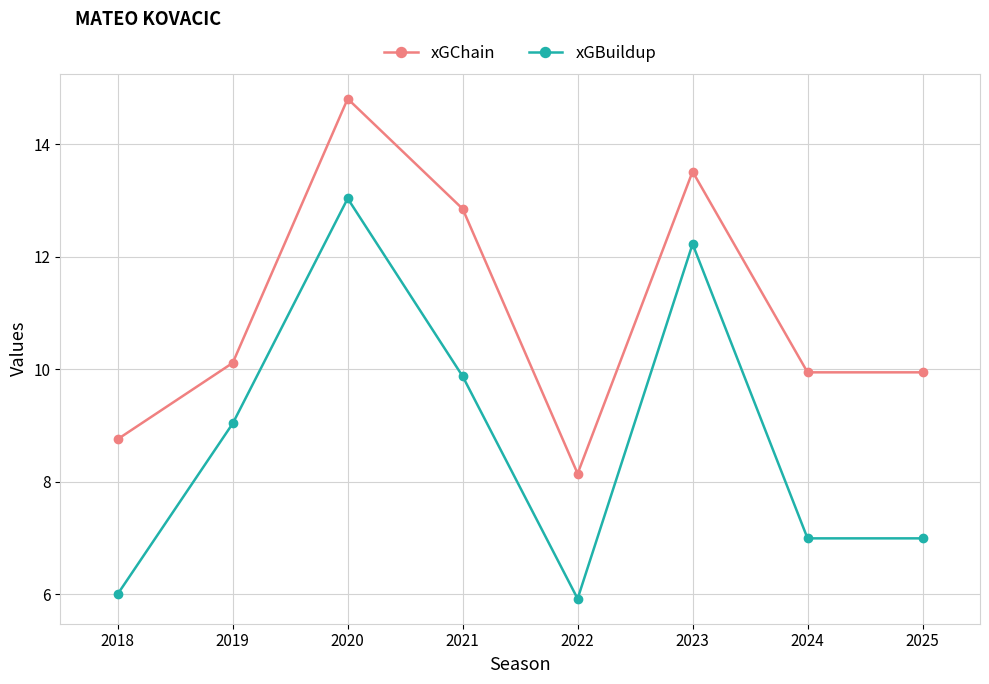

Rank the series by their average value, from lowest to highest.

xGBuildup, xGChain